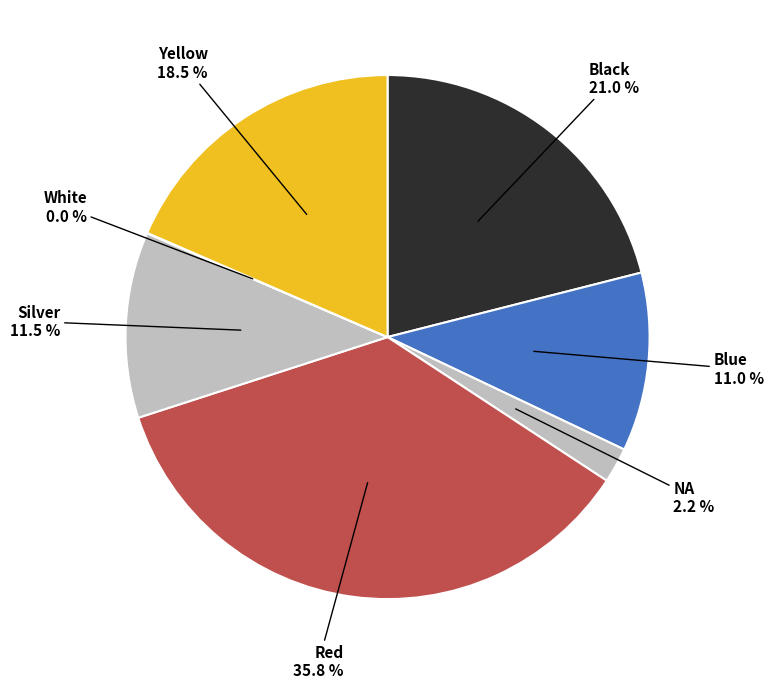

Combined, do NA and Red account for over 50%?

No